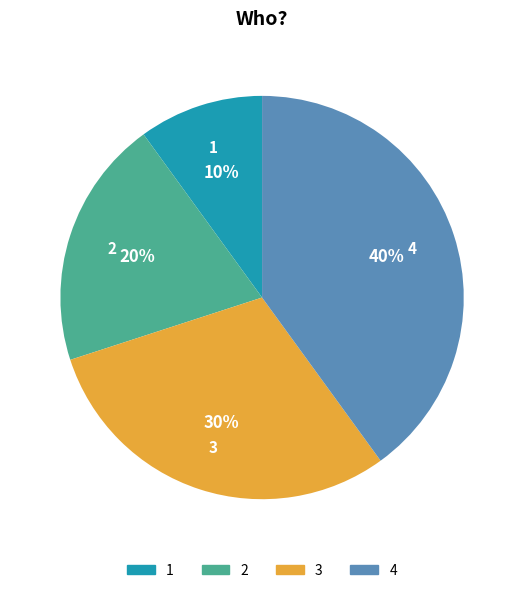

To the nearest percent, what is the combined percentage of 4 and 2?

60%